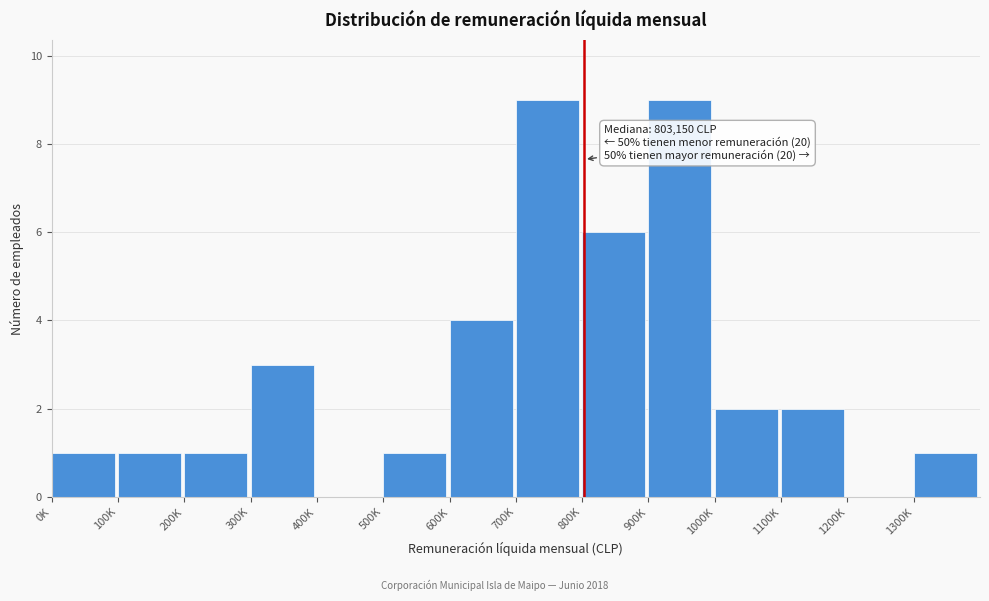

Reading left to right, extract all data points from this chart.

0K=1	100K=1	200K=1	300K=3	400K=0	500K=1	600K=4	700K=9	800K=6	900K=9	1000K=2	1100K=2	1200K=0	1300K=1